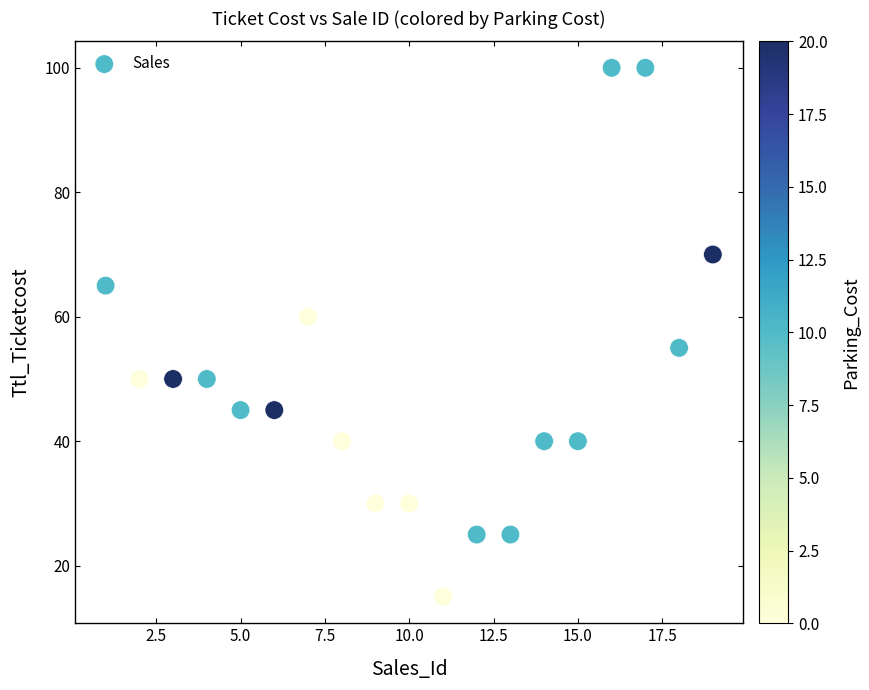

What is the range of X values (max minus min)?

18